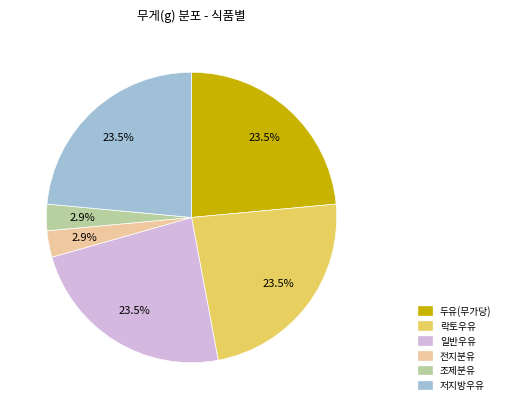

Is it true that 조제분유 is 3% of the pie?

True